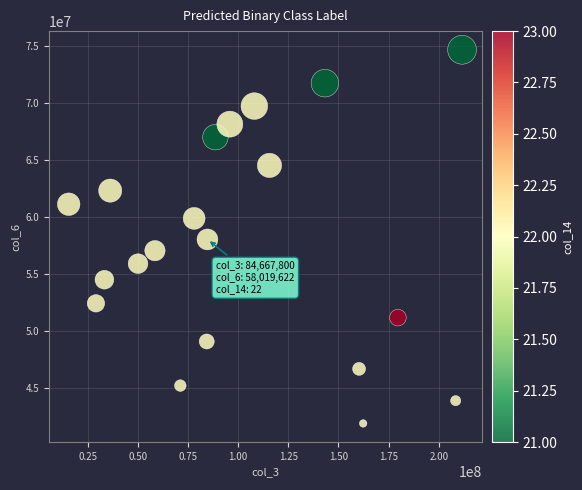

What is the range of X values (max minus min)?

196112400